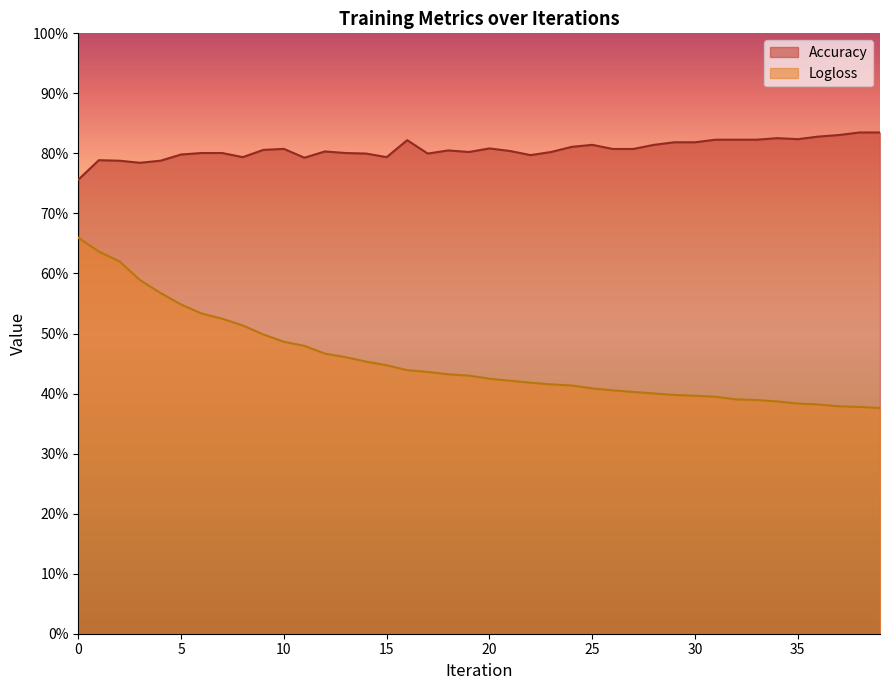

What is the difference between the maximum and minimum values in the Logloss series?

0.3